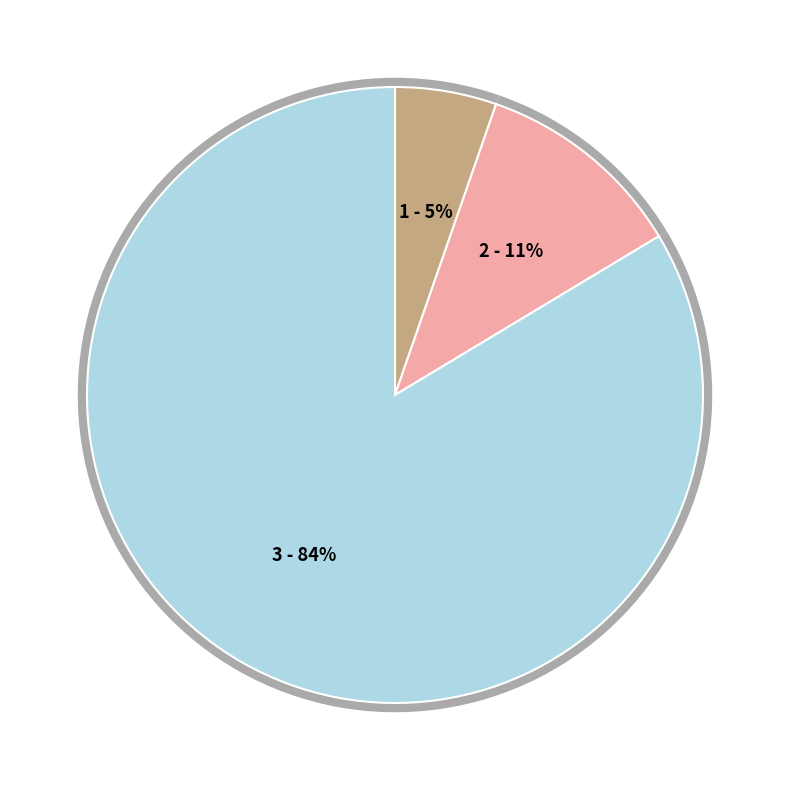

To the nearest percent, what percentage of the pie is 又和题·听说图中风物美?

5%